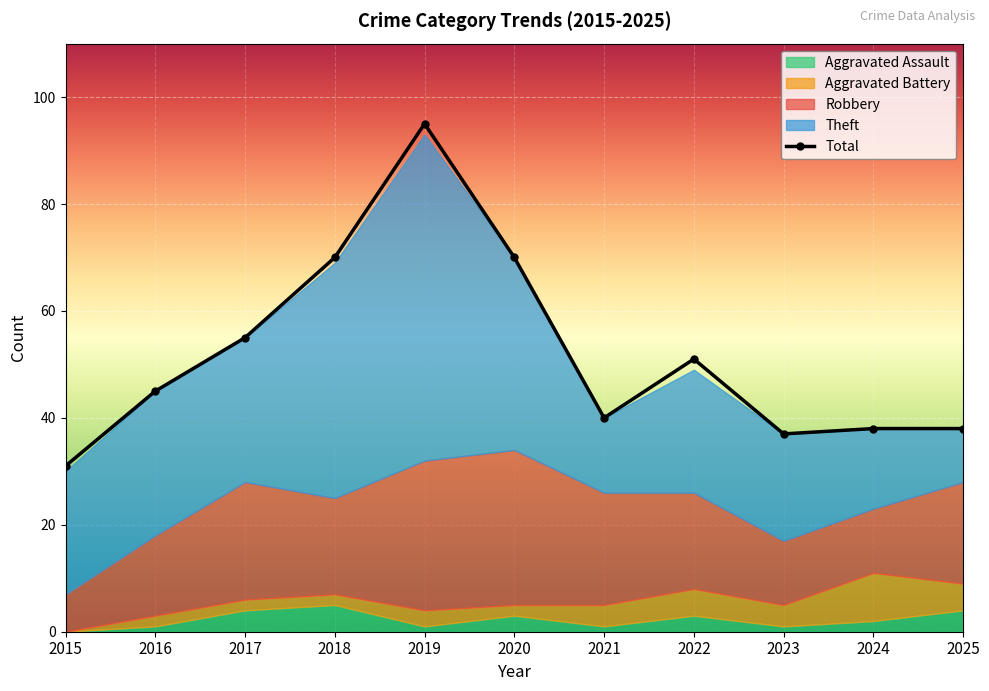

What value does the Aggravated Assault series have at 2025?

4